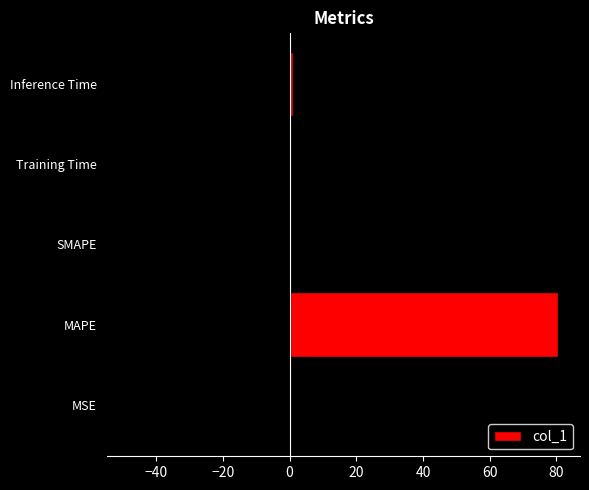

What is the value of the 2nd bar from the left?

80.6